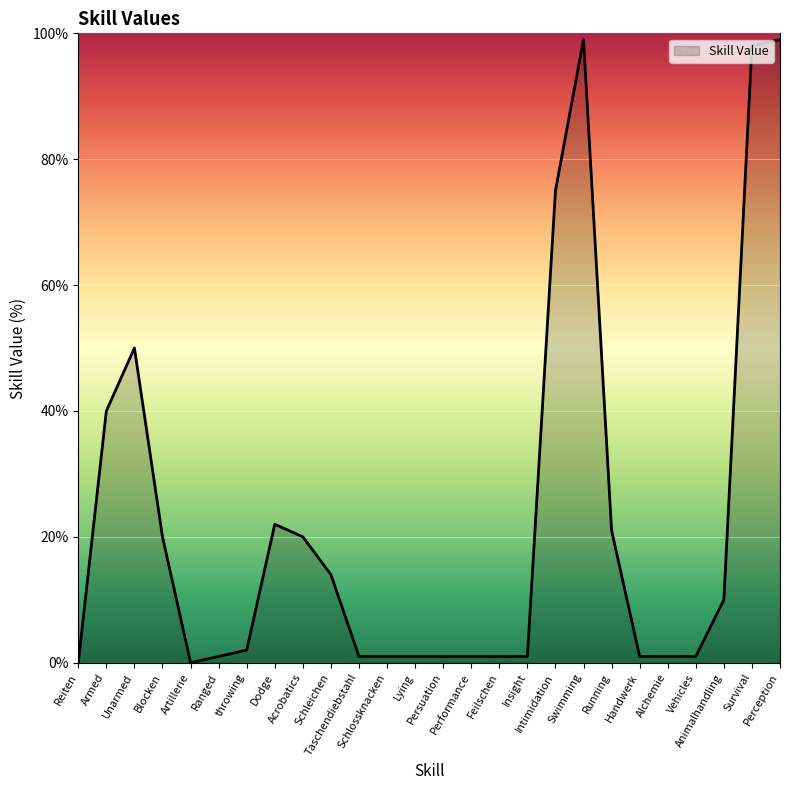

Count the number of categories in the chart.

26